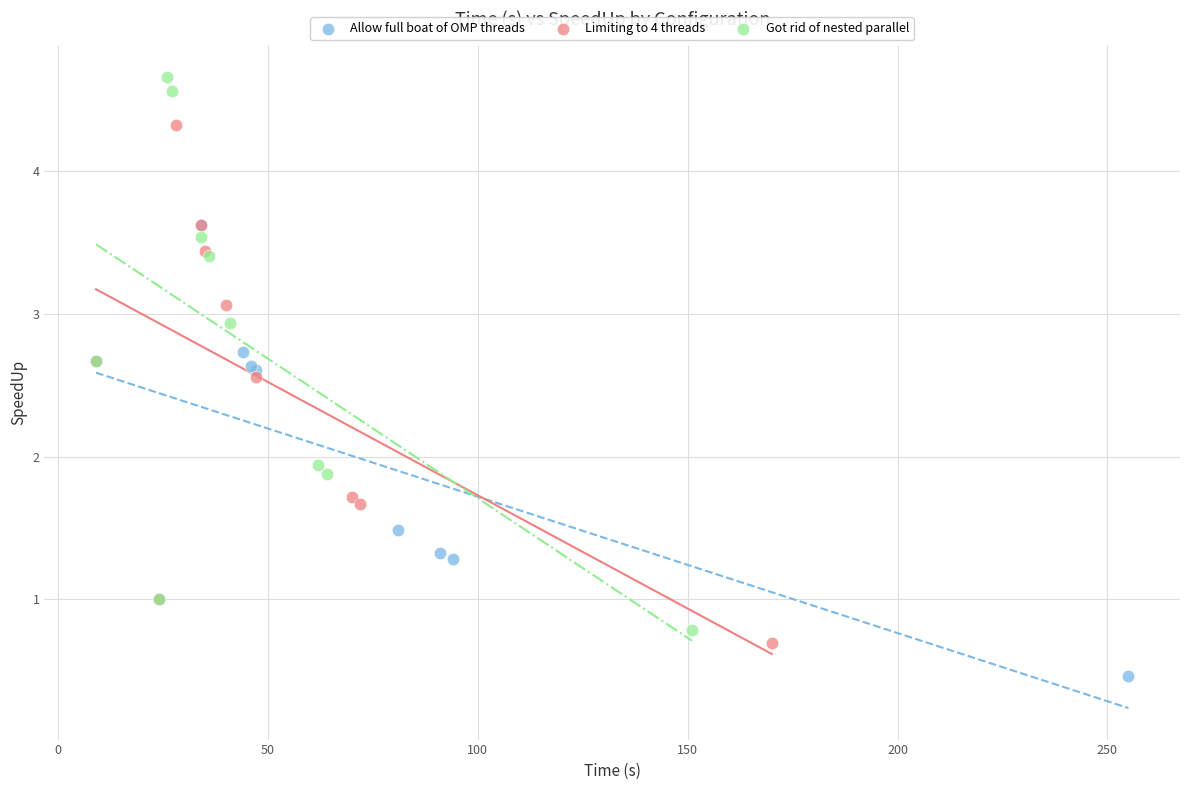

Which series has the largest Y range (max minus min)?

Got rid of nested parallel